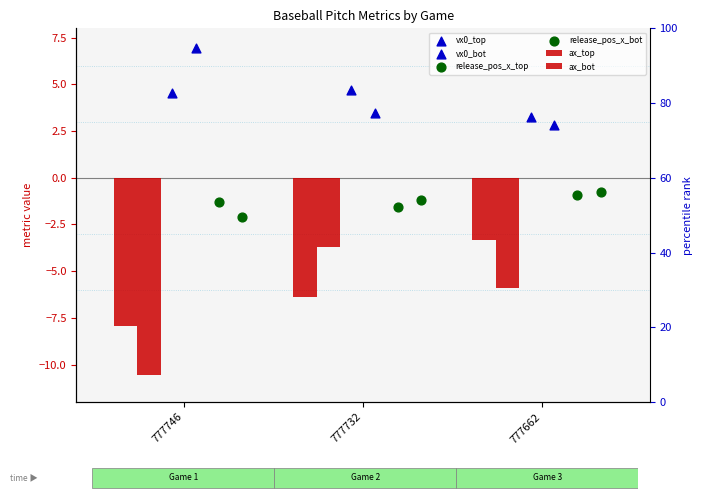

Which series reaches the maximum Y coordinate?

vx0_bot